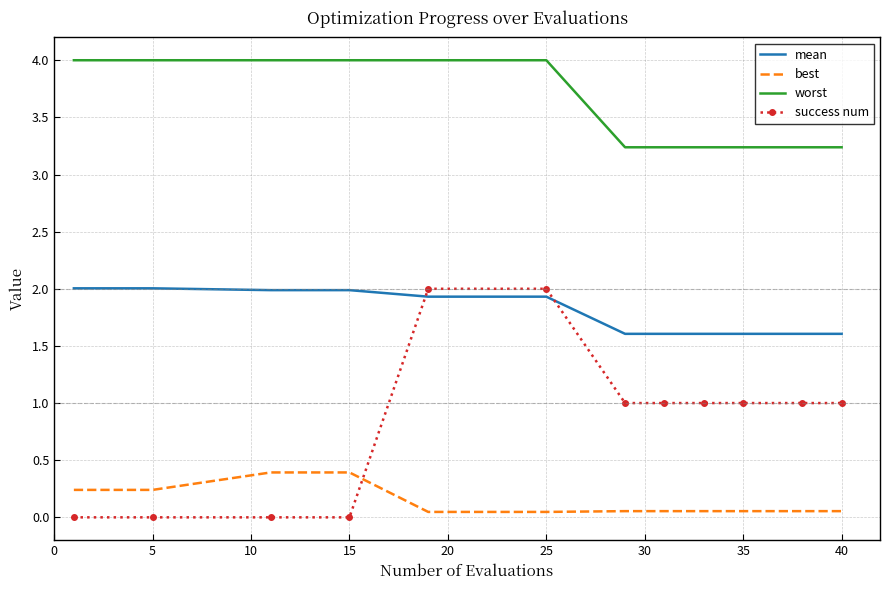

Which series has the largest total across all categories?

worst